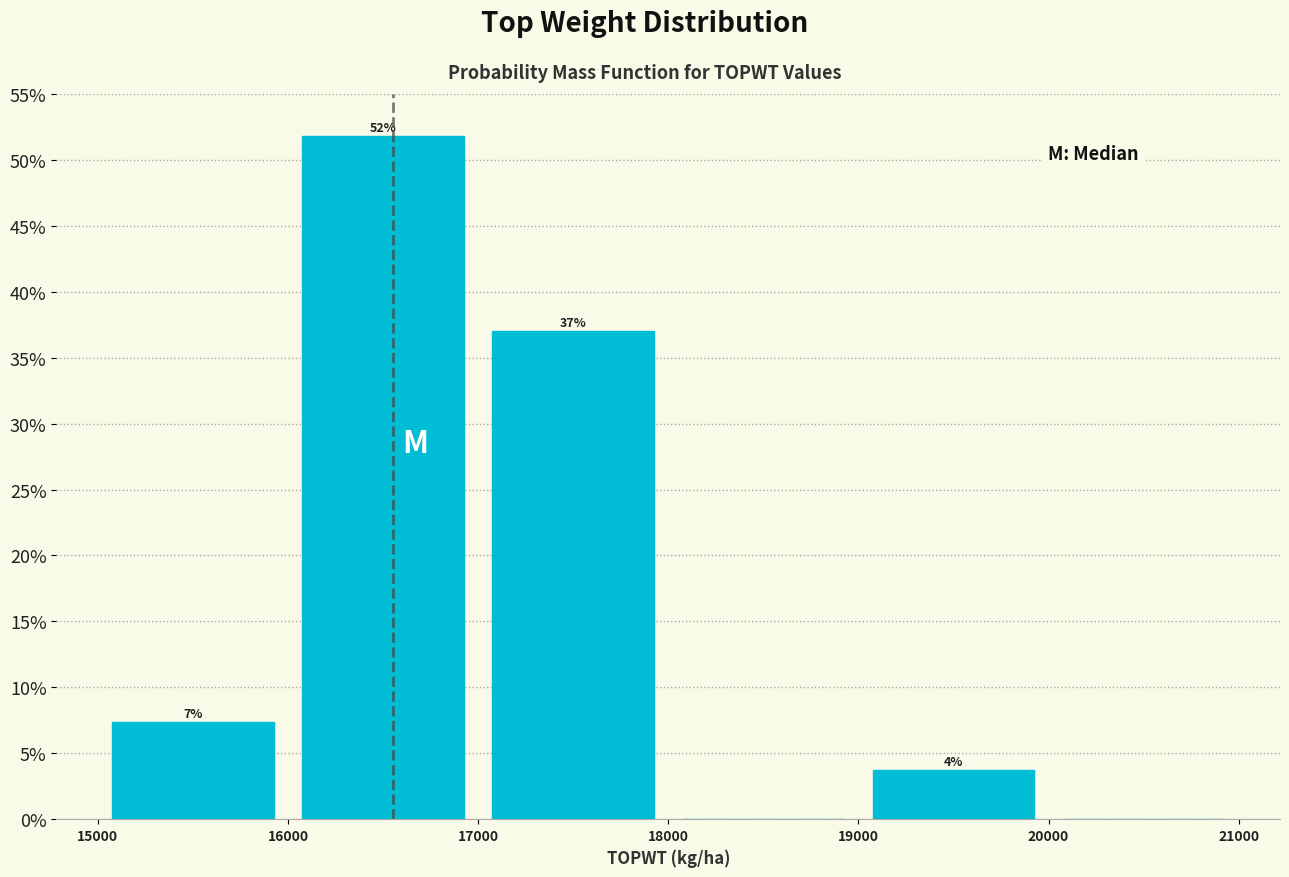

Which range on the x-axis has the tallest bar?

16000 to 17000